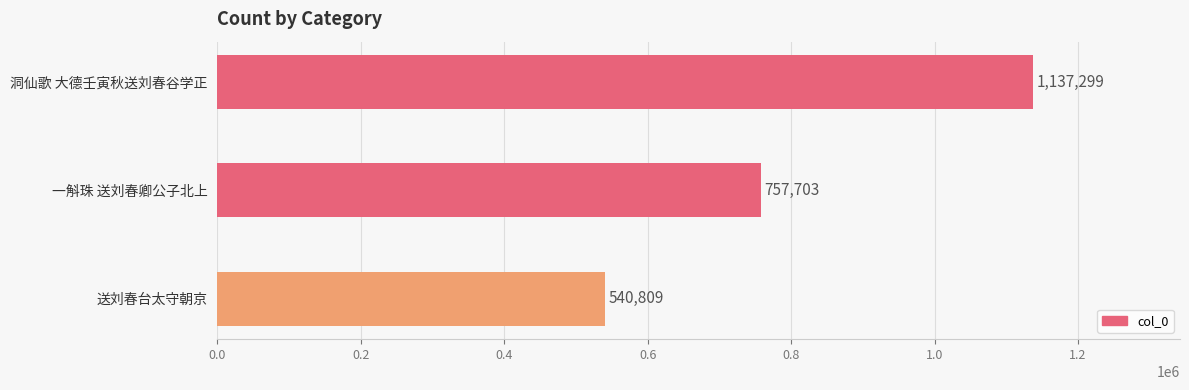

Is it true that the value at 一斛珠 送刘春卿公子北上 is 757703?

True